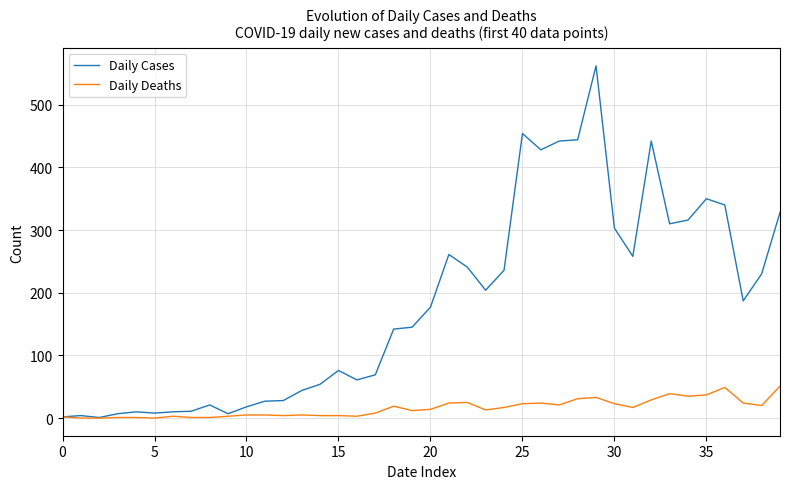

Which series has the widest spread of values?

Daily Cases